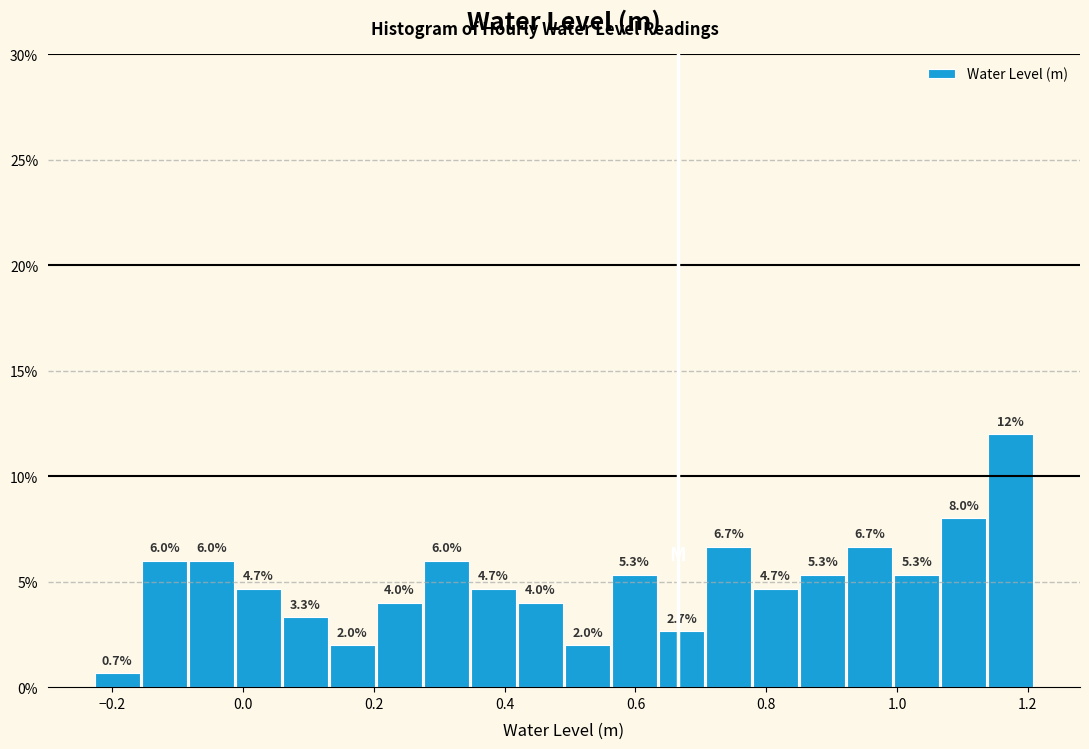

Around what value on the x-axis is the tallest bar? Give the approximate position of its centre, as read against the axis.

1.18